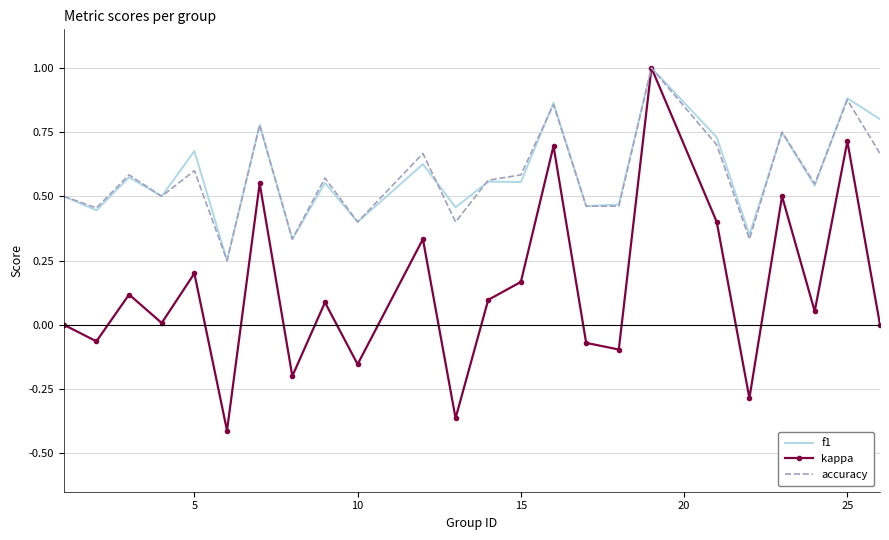

What is the maximum value shown in the chart?

1.0